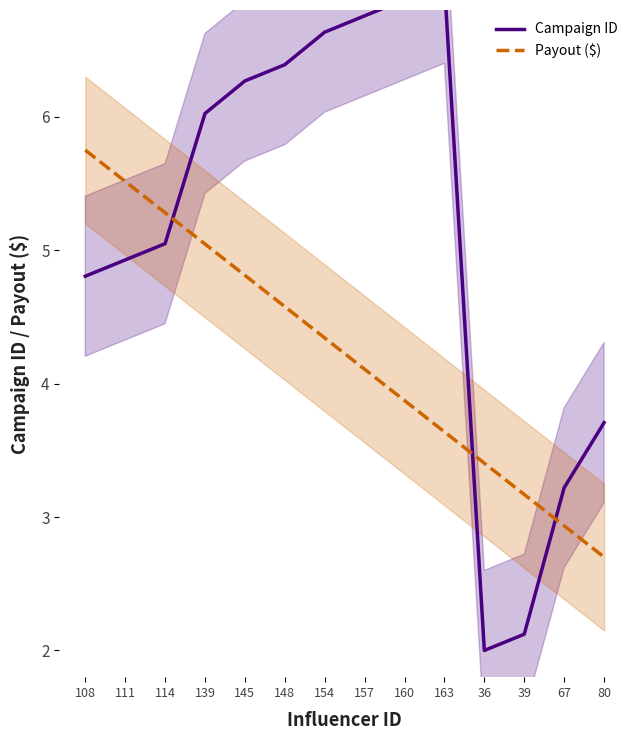

What is the label of the 6th point from the right?

160